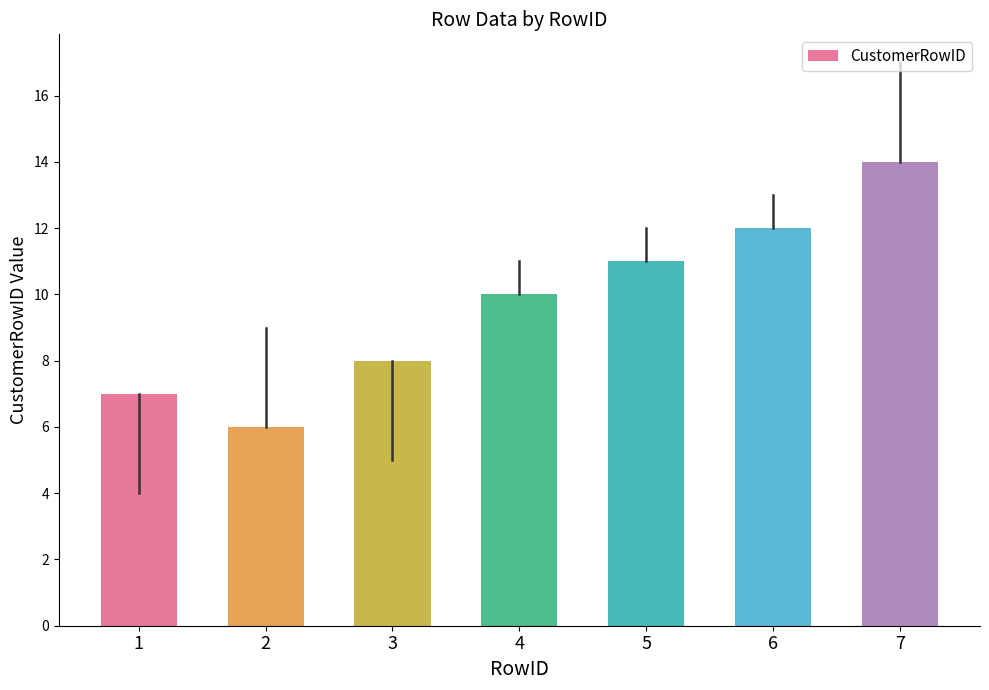

Reading left to right, transcribe all the data shown in this chart.

1=7	2=6	3=8	4=10	5=11	6=12	7=14